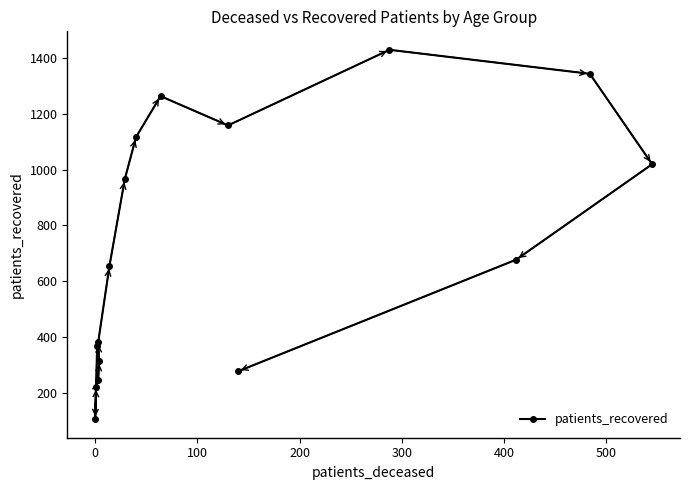

What position from the right is 500?

10